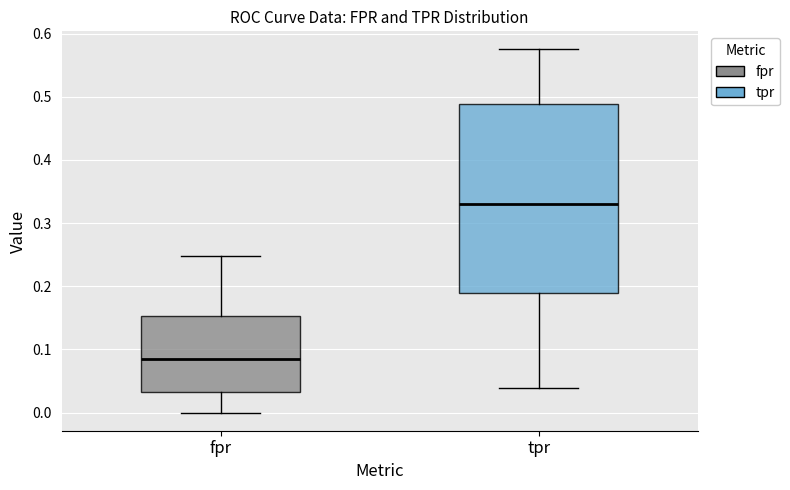

Reading left to right, read every box against the y-axis: the position of its median line, the range the box covers, and the ends of its whiskers. The values are not printed on the chart, so give them approximately, as read against the axis.

fpr: median 0.08, box 0.03 to 0.15, whiskers 0.00 to 0.25
tpr: median 0.33, box 0.19 to 0.49, whiskers 0.04 to 0.57